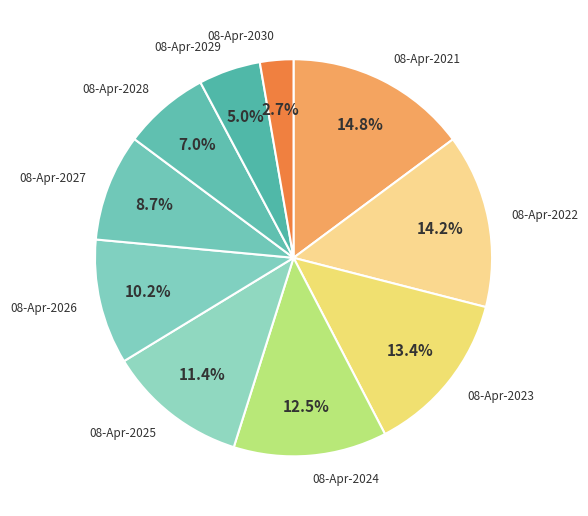

Count the number of slices in the pie.

10